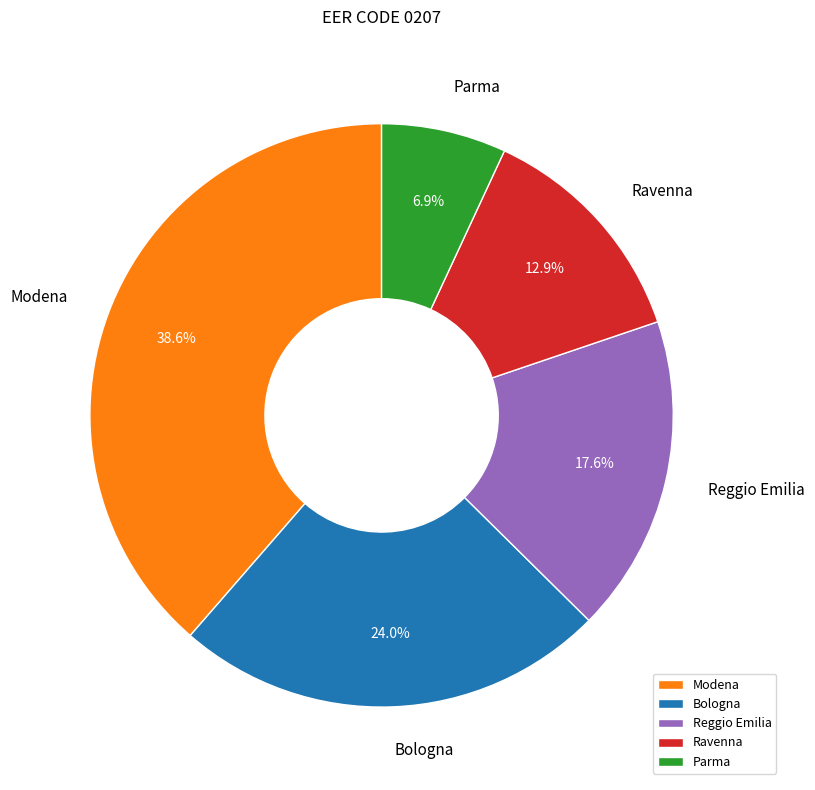

Combined, do Bologna and Reggio Emilia account for over 50%?

No